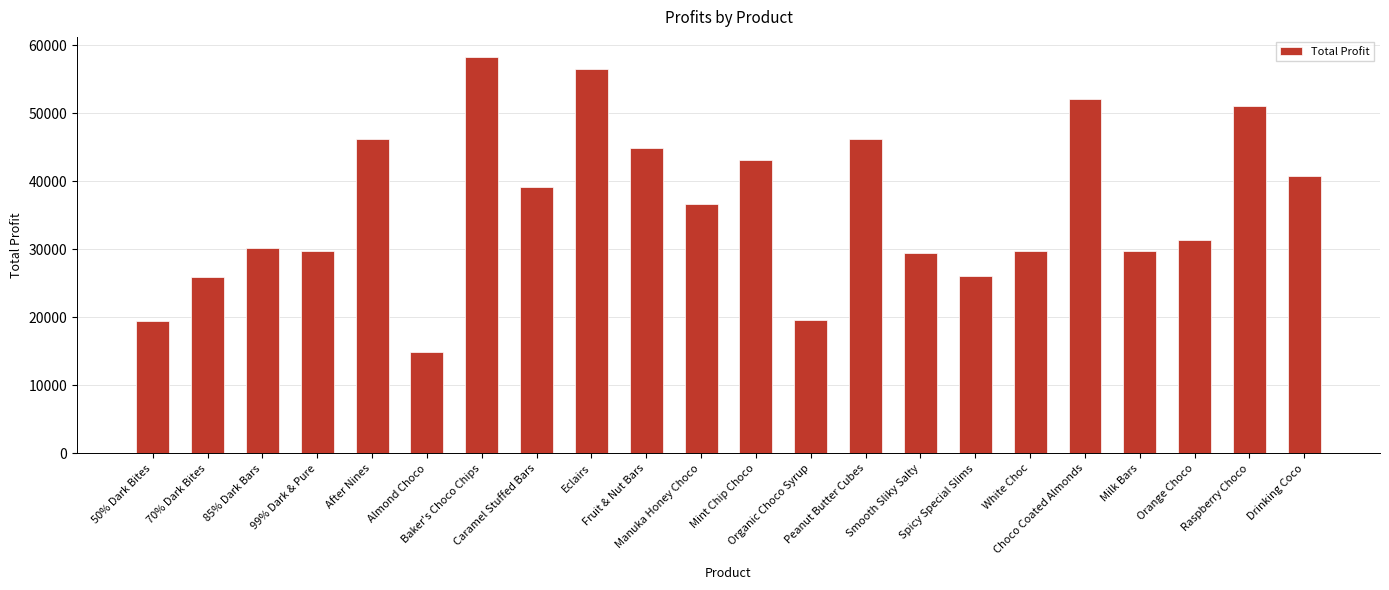

What is the difference between the maximum and minimum values?

43330.9